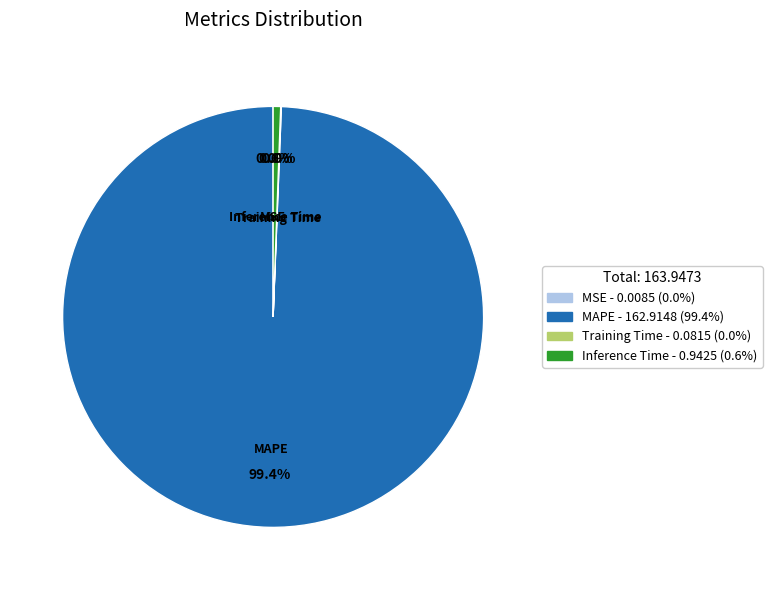

To the nearest percent, what is the difference between the MAPE and Inference Time slice percentages?

99%